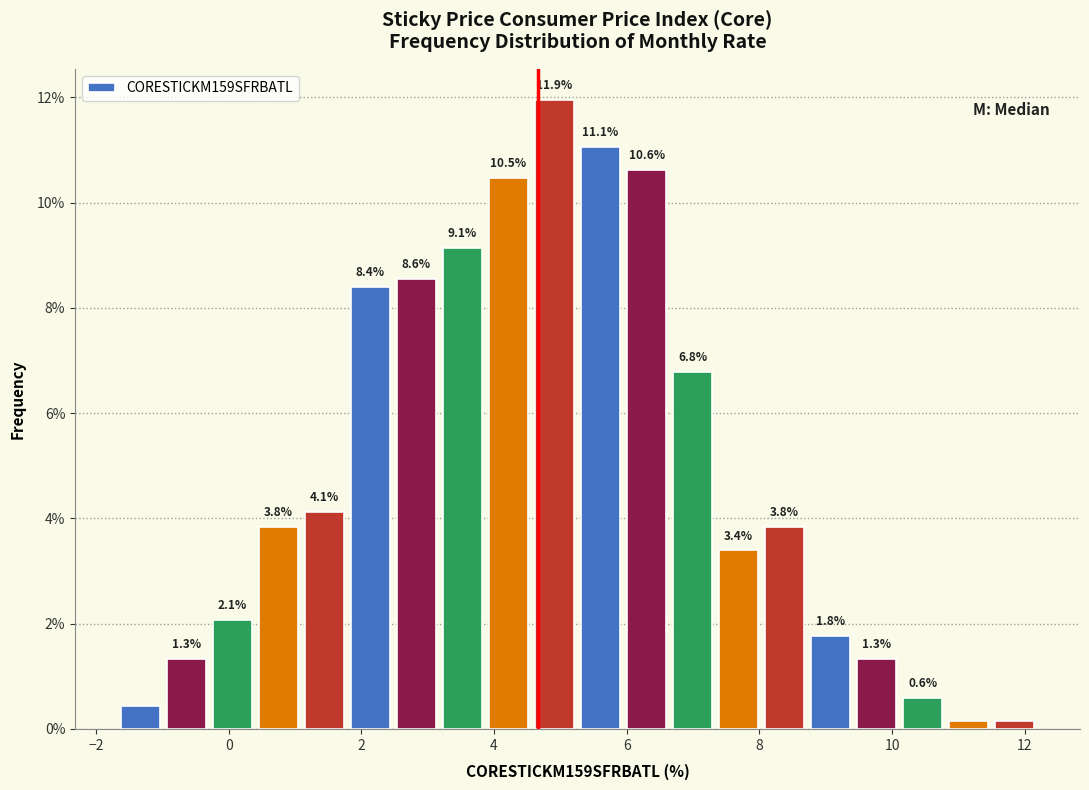

Read against the x-axis, roughly where is the centre of the tallest bar?

5.0